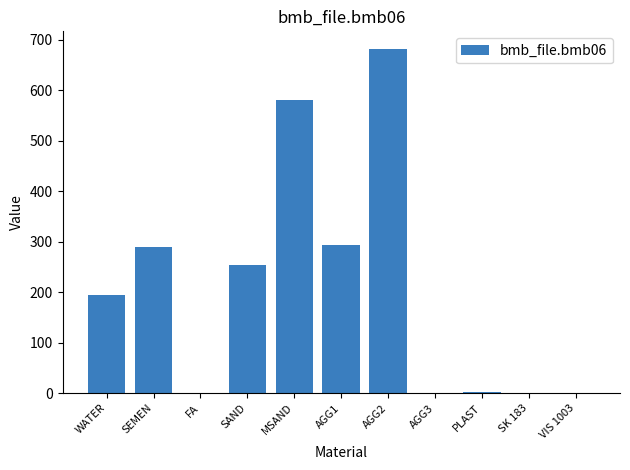

The value at AGG3 is 0.0. True or false?

True